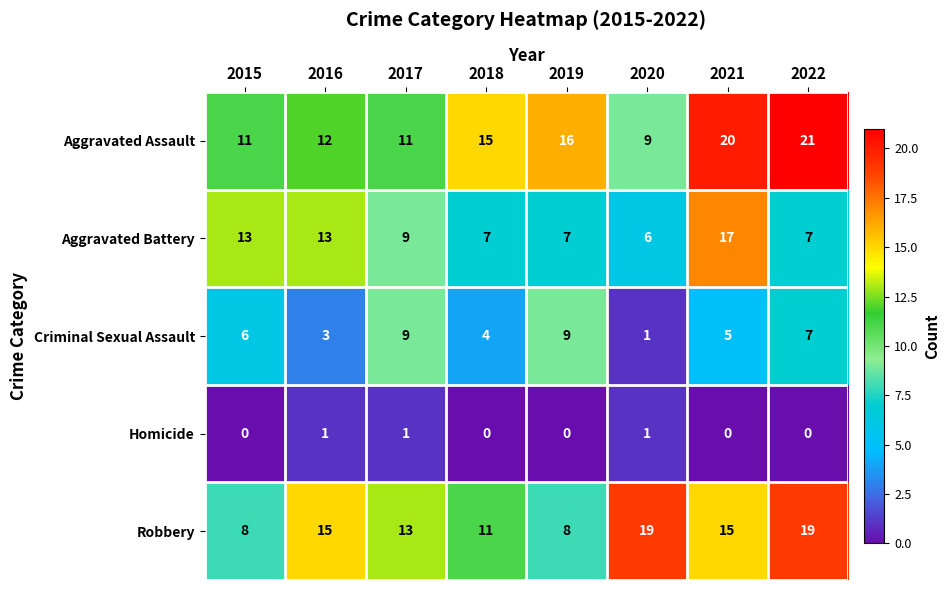

Which series has the largest range (max minus min)?

Aggravated Assault